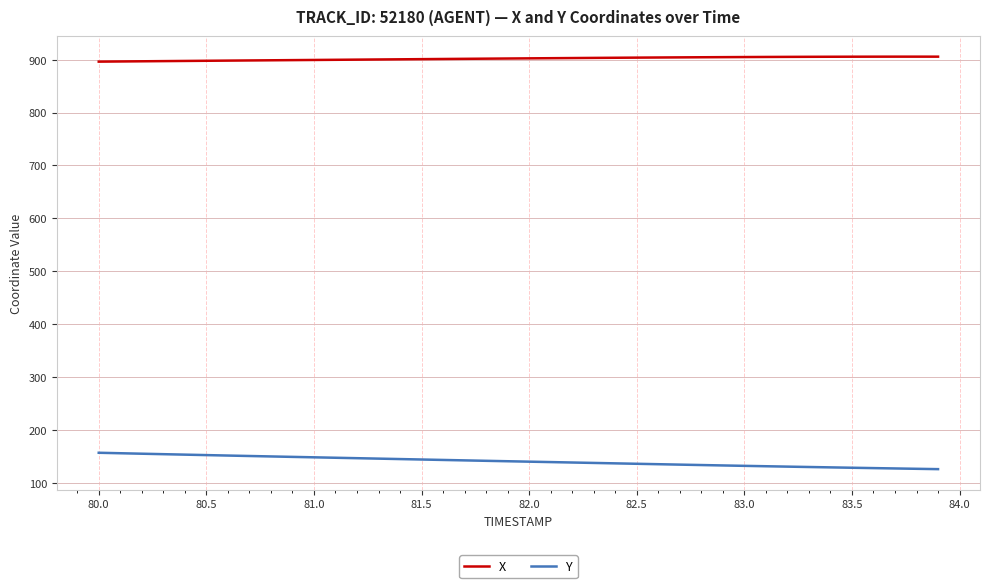

List the series in order of their overall mean, lowest first.

Y, X